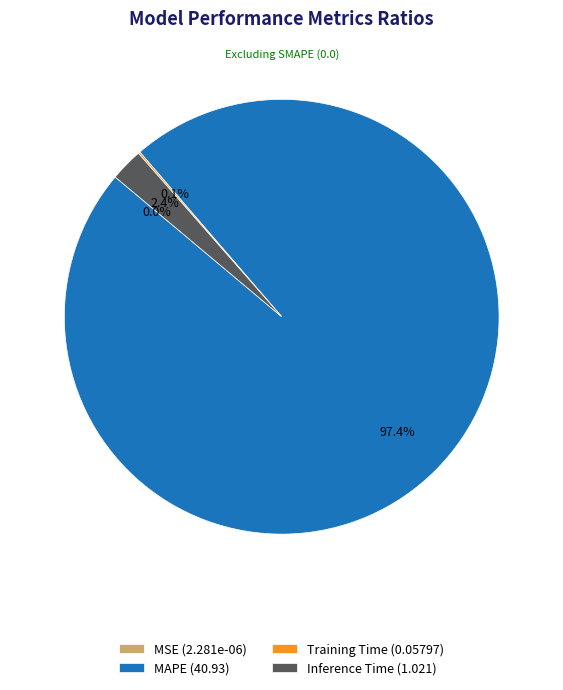

Which category has the biggest portion of the pie?

MAPE